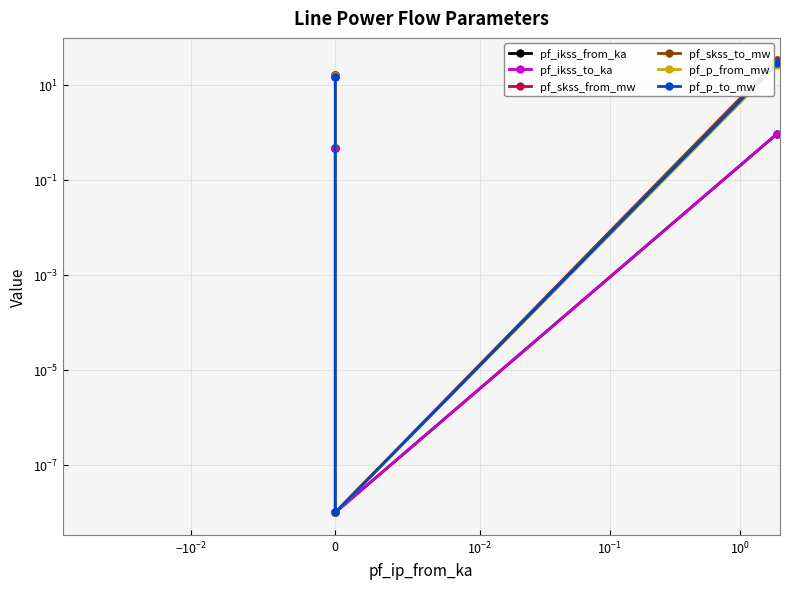

True or false: pf_p_to_mw has more than 1 interior local peaks.

False